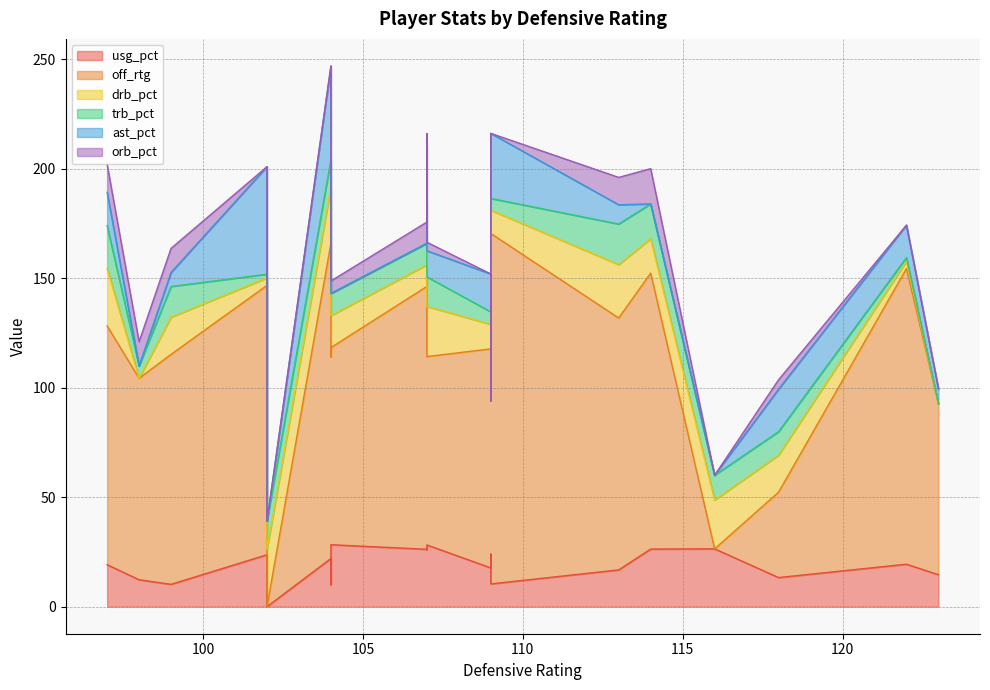

How many categories are shown in the chart?

20